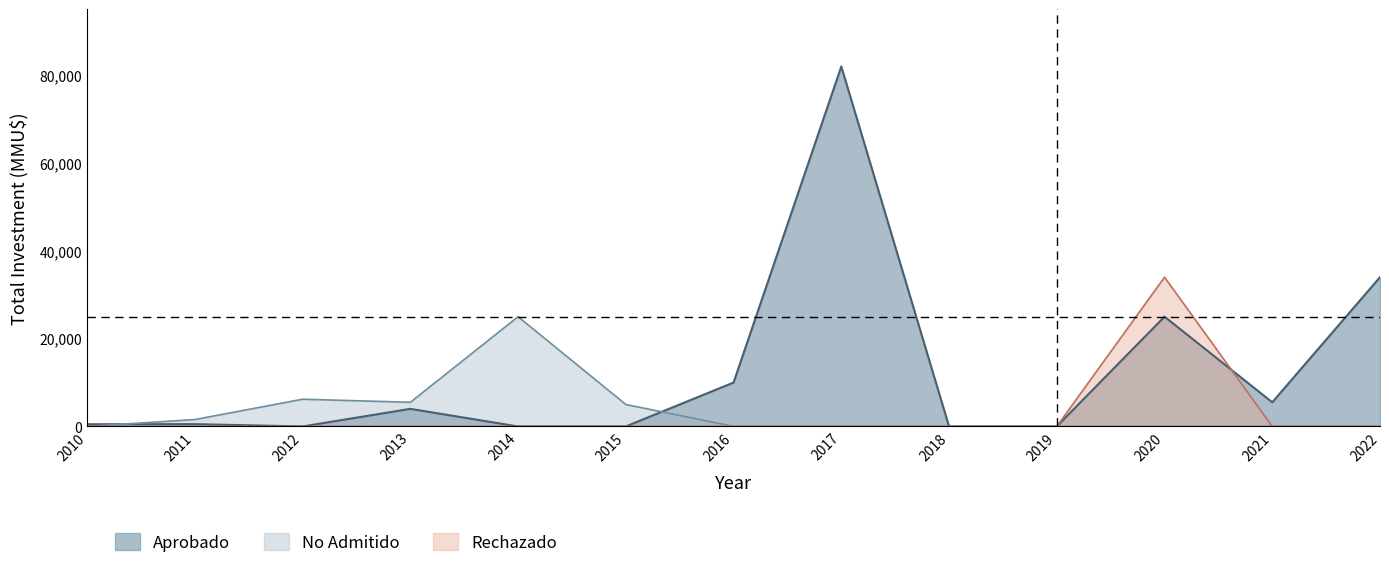

True or false: No Admitido and Aprobado cross at least once.

True